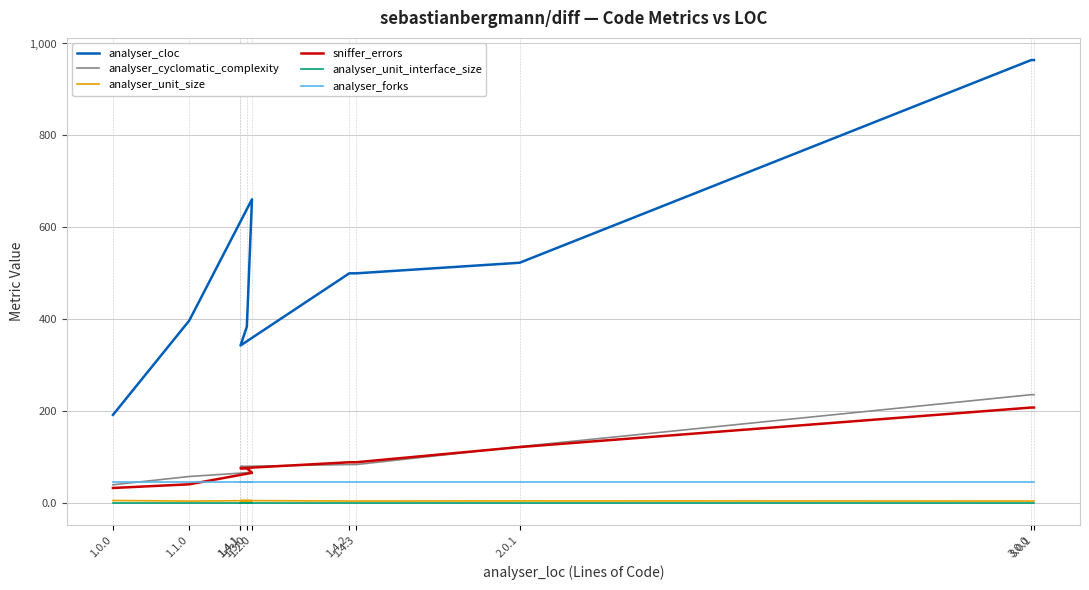

At which category is the sum across all series the highest?

3.0.0